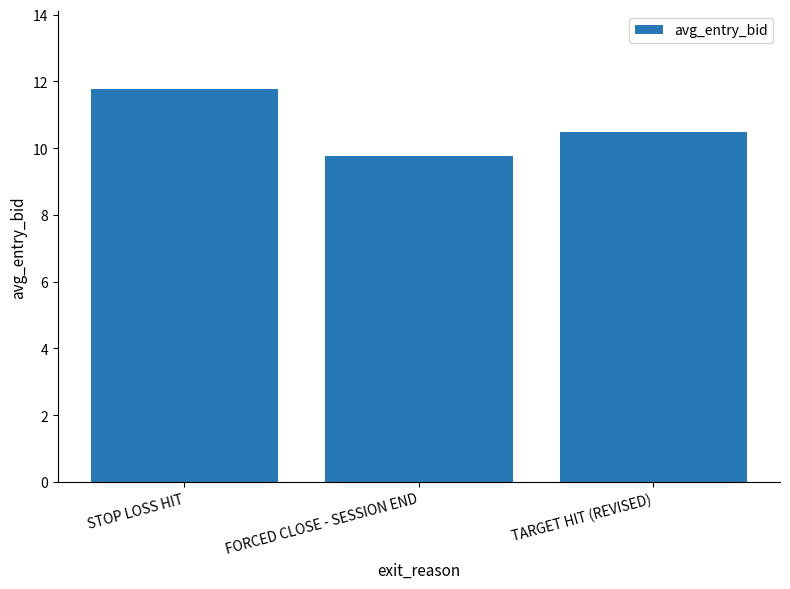

The chart shows a value of 16.7 at FORCED CLOSE - SESSION END. True or false?

False